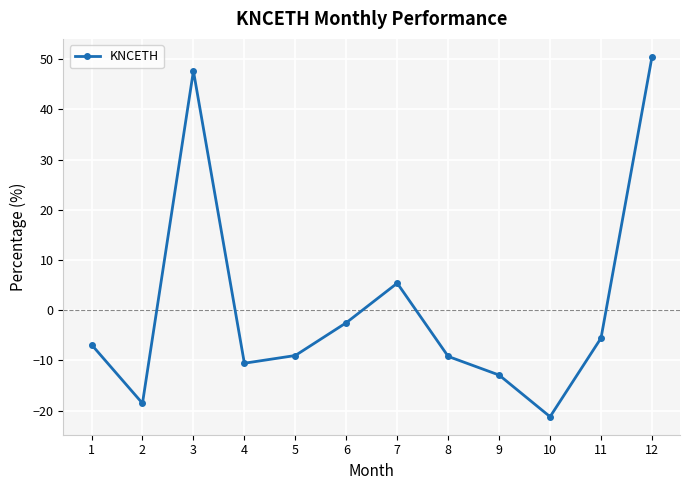

At which category does the data reach its first local valley?

2